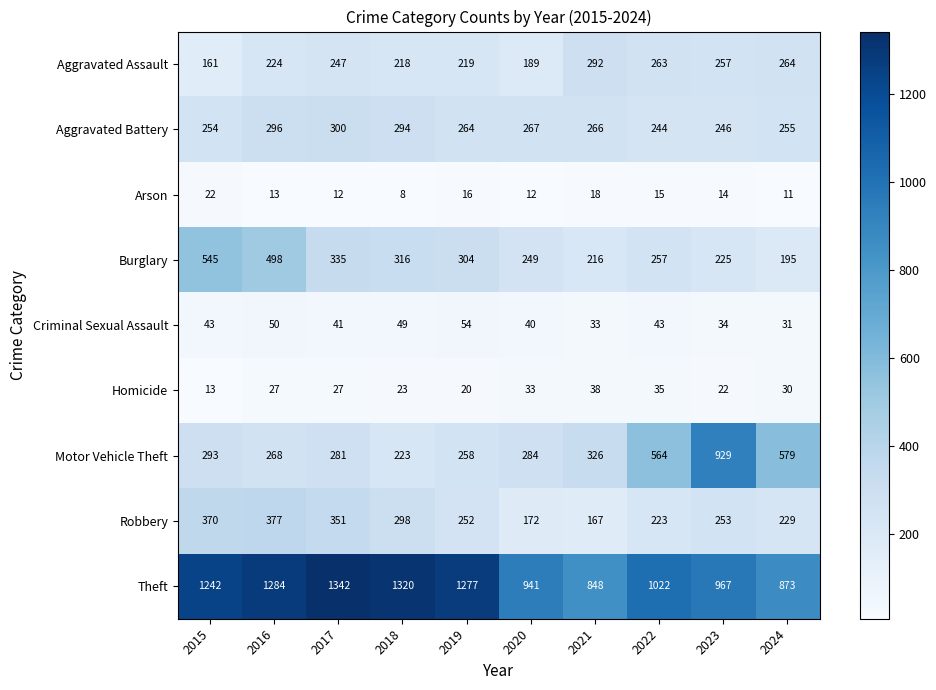

What is the spread (max minus min) of values at 2017?

1330